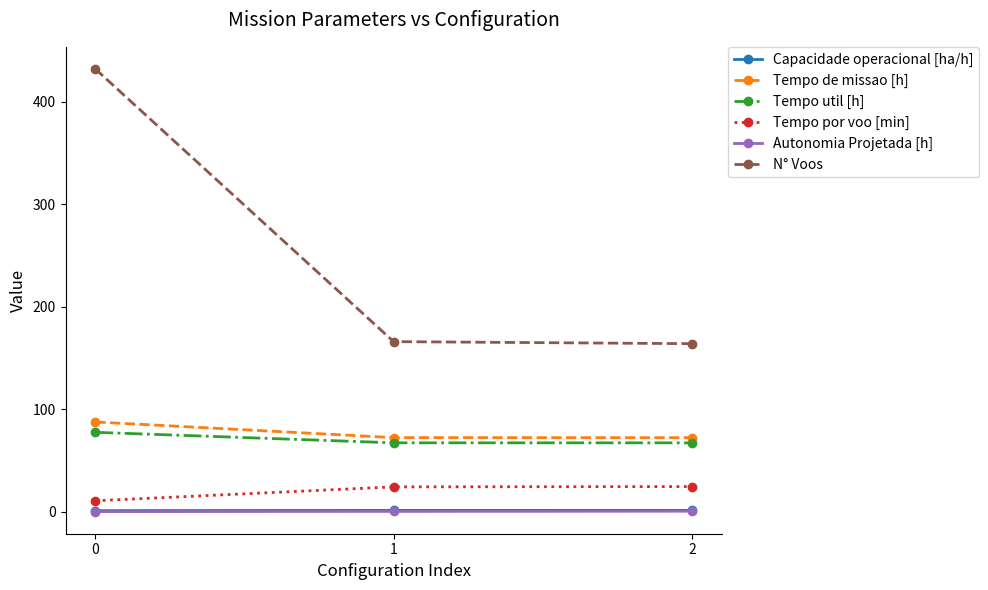

What is the maximum value shown in the chart?

432.0